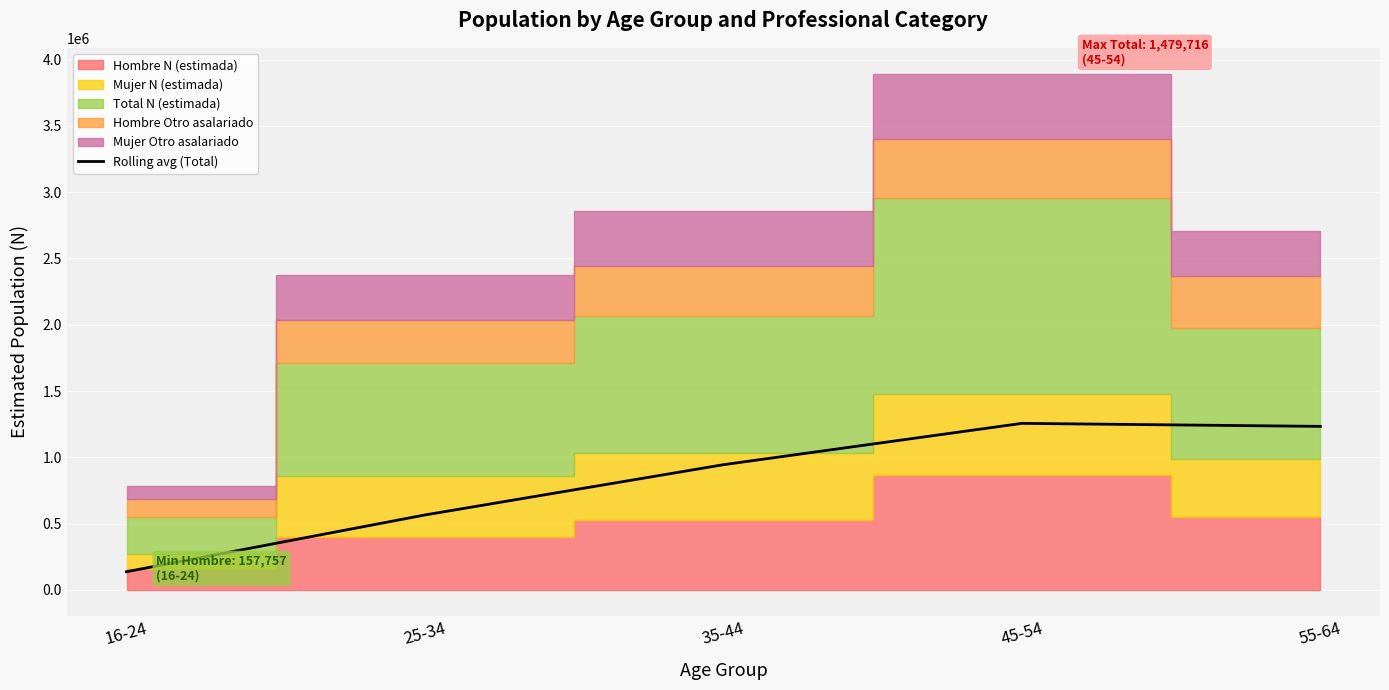

Is it true that the value at 45-54 is 1256072.0?

True